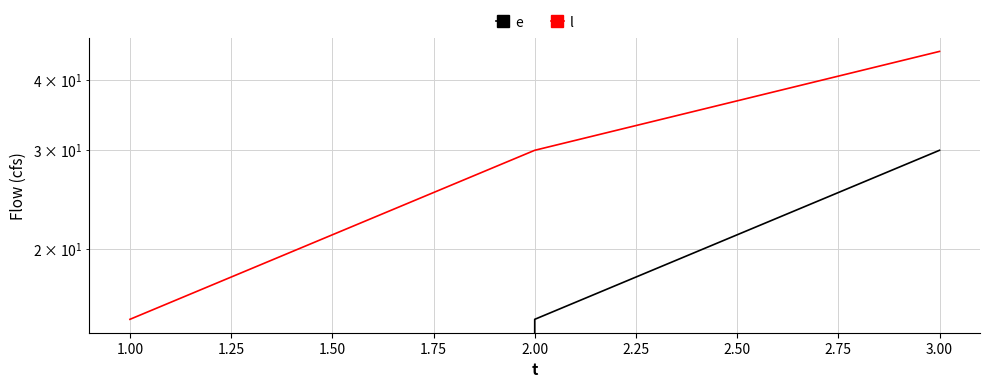

List the series in order of their peak value, highest first.

l, e